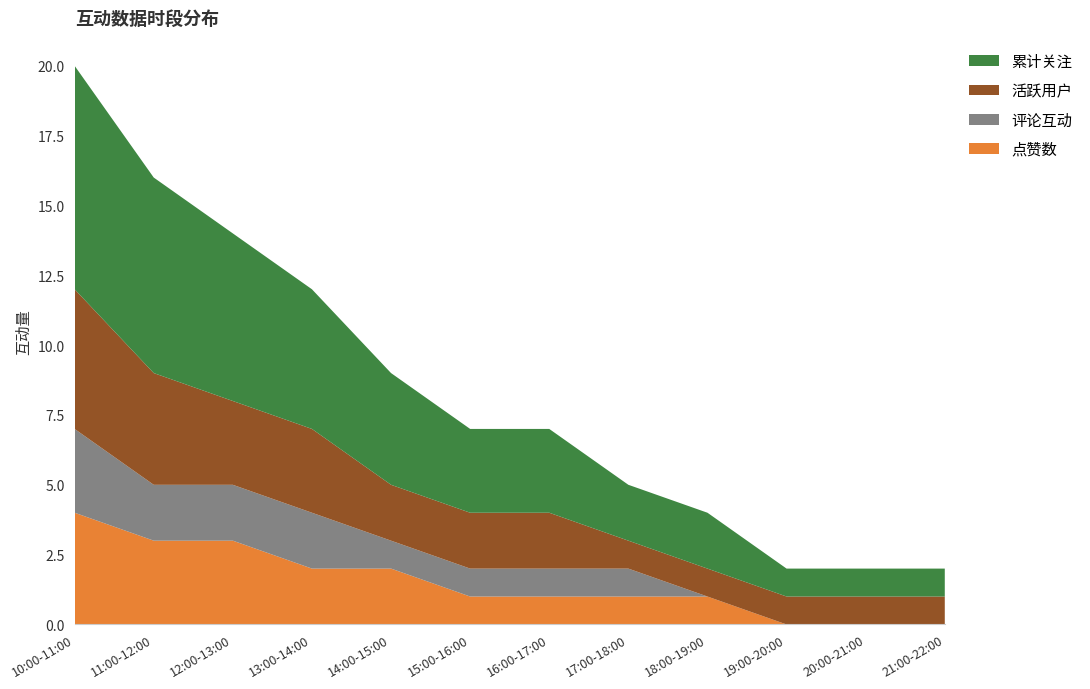

Reading left to right, what are all the values shown in this chart?

点赞数: 4	3	3	2	2	1	1	1	1	0	0	0
评论互动: 3	2	2	2	1	1	1	1	0	0	0	0
活跃用户: 5	4	3	3	2	2	2	1	1	1	1	1
累计关注: 8	7	6	5	4	3	3	2	2	1	1	1